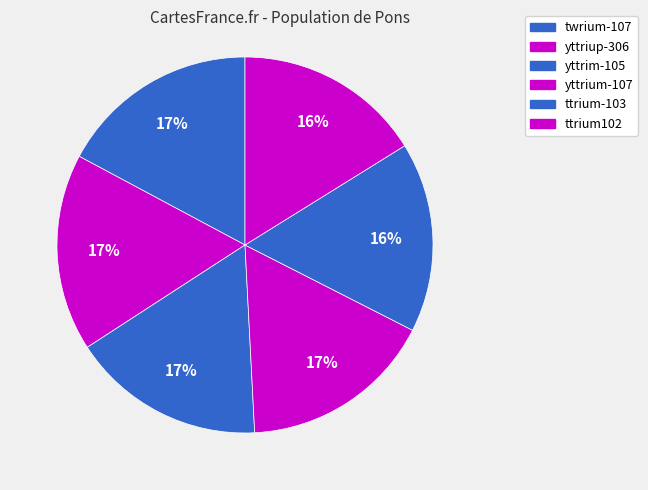

What is the ratio of the value at yttriup-306 to the value at ttrium102?

1.1